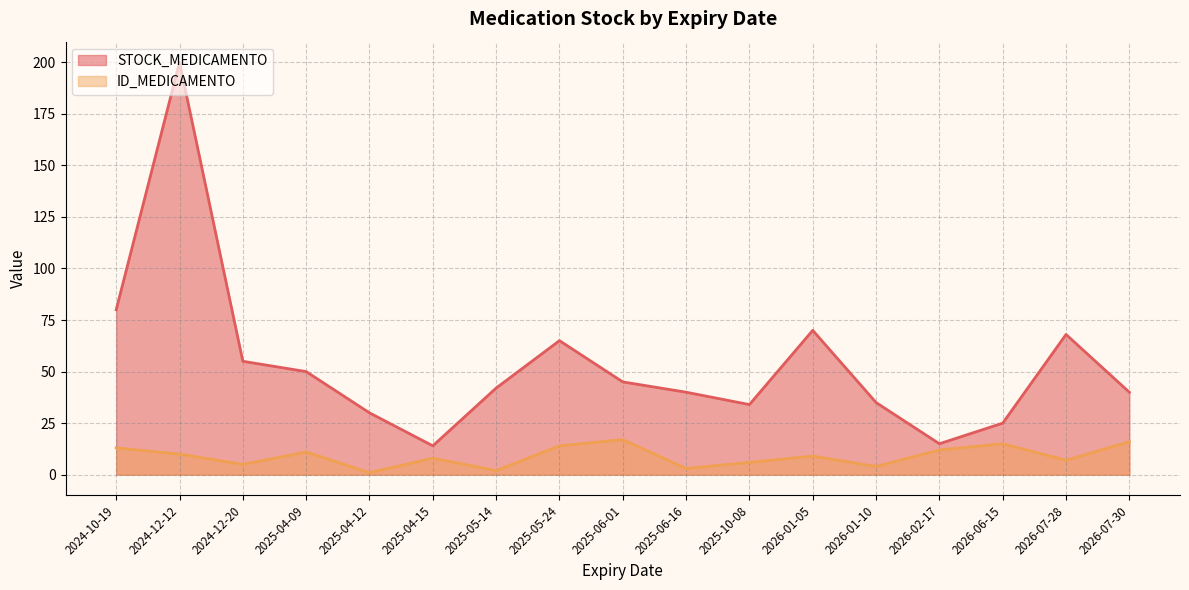

What is the total value across all series at 2025-10-08?

40